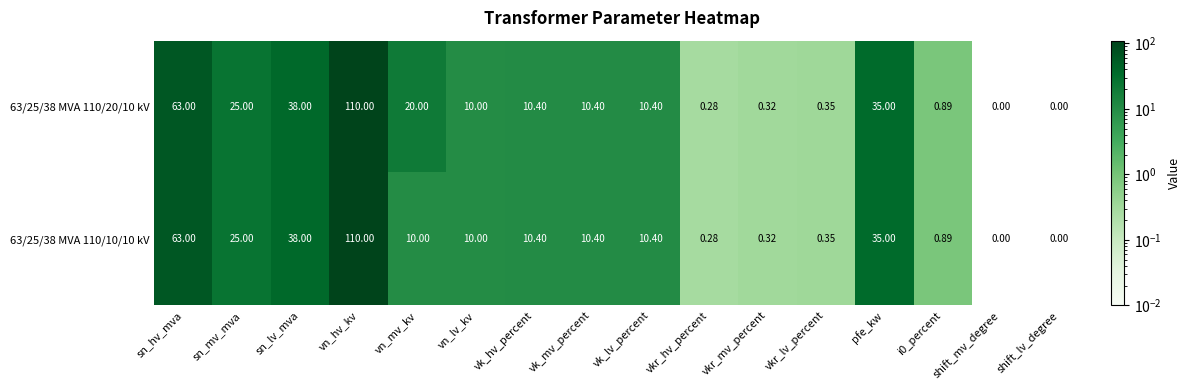

Count the number of categories in the chart.

16